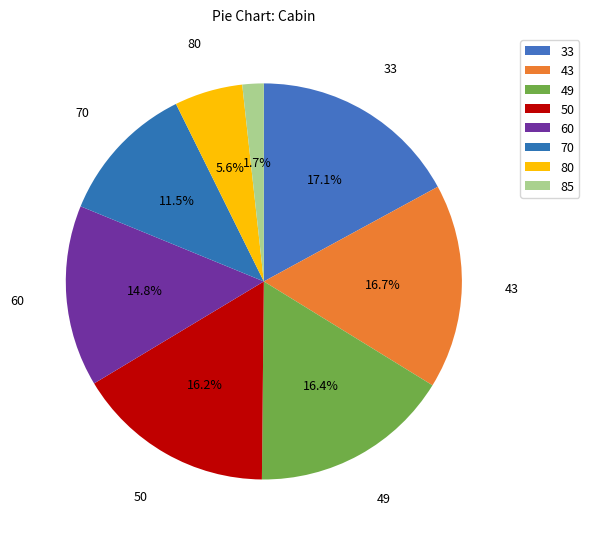

How many slices are in this pie chart?

8